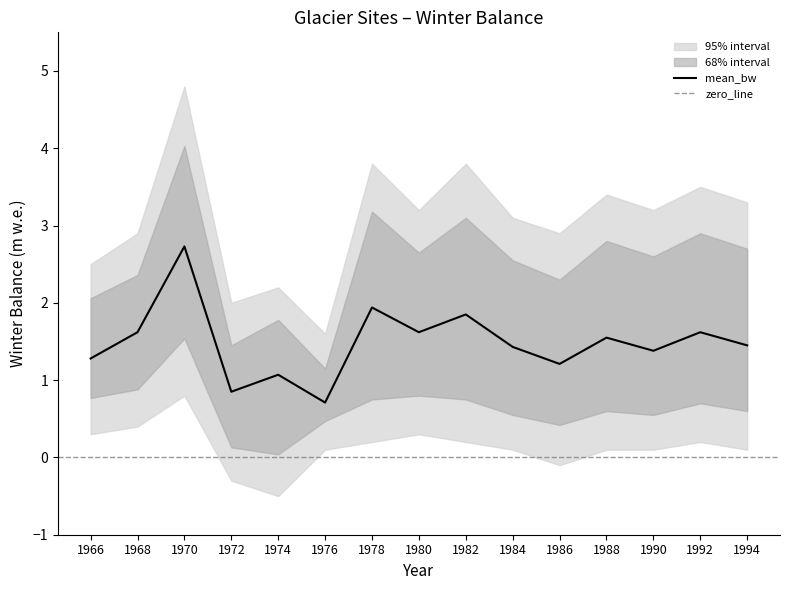

What is the highest value of the mean_bw series?

2.7